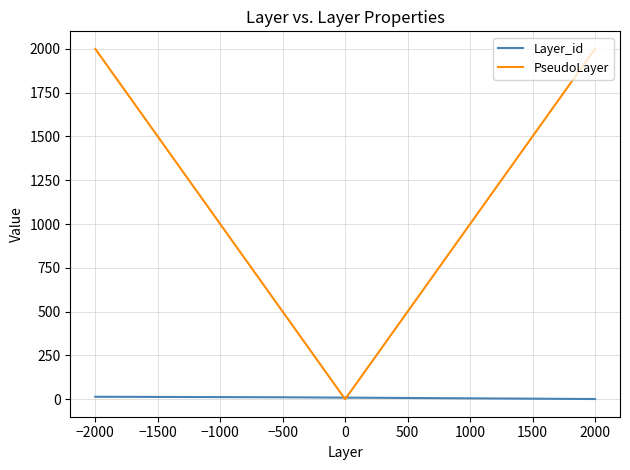

Rank the series by their average value, from highest to lowest.

PseudoLayer, Layer_id